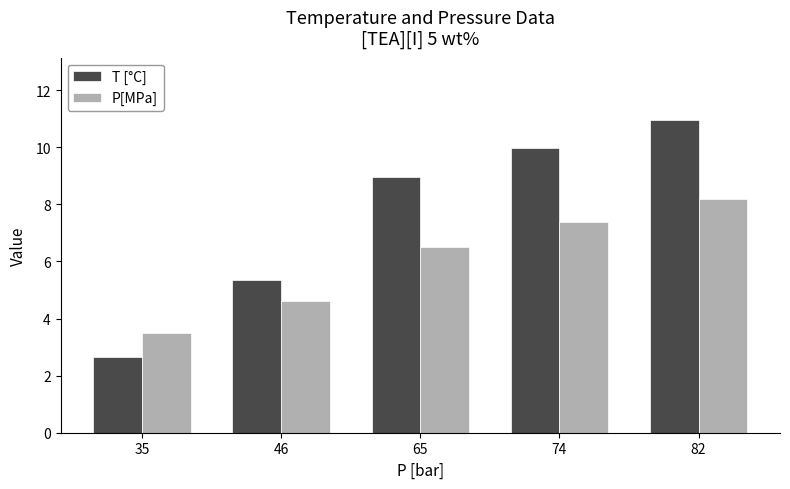

The value of T [°C] at 35 is 4.4. True or false?

False